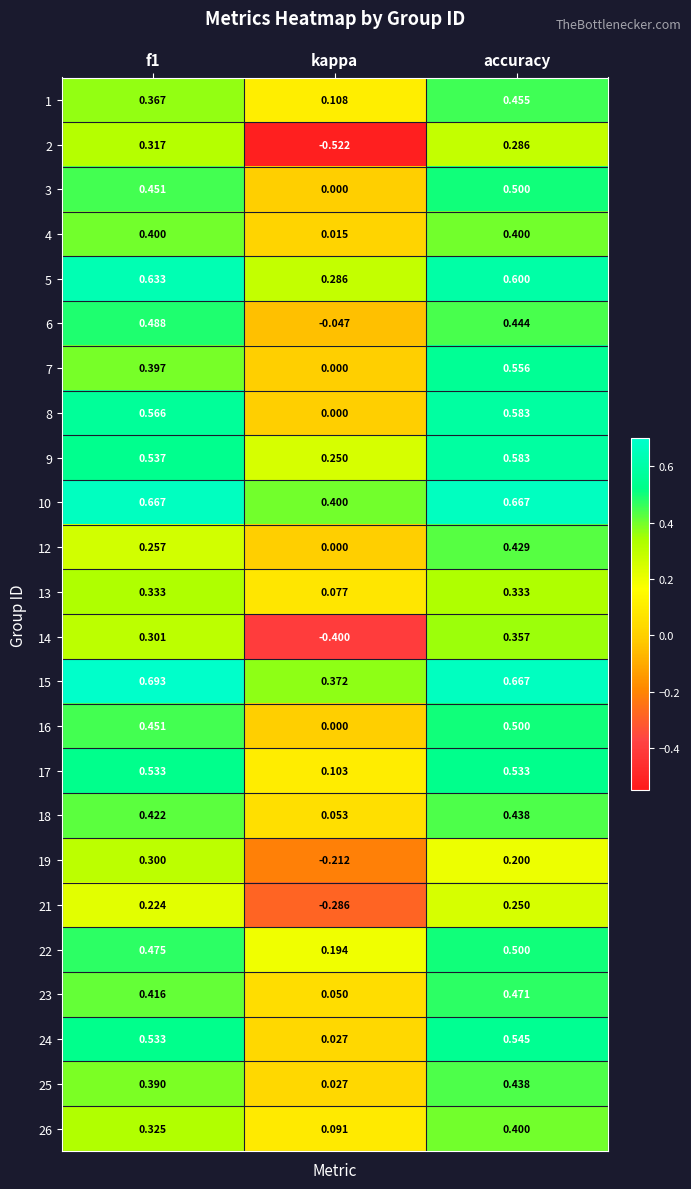

Which category has the lowest value in the 5 series?

kappa